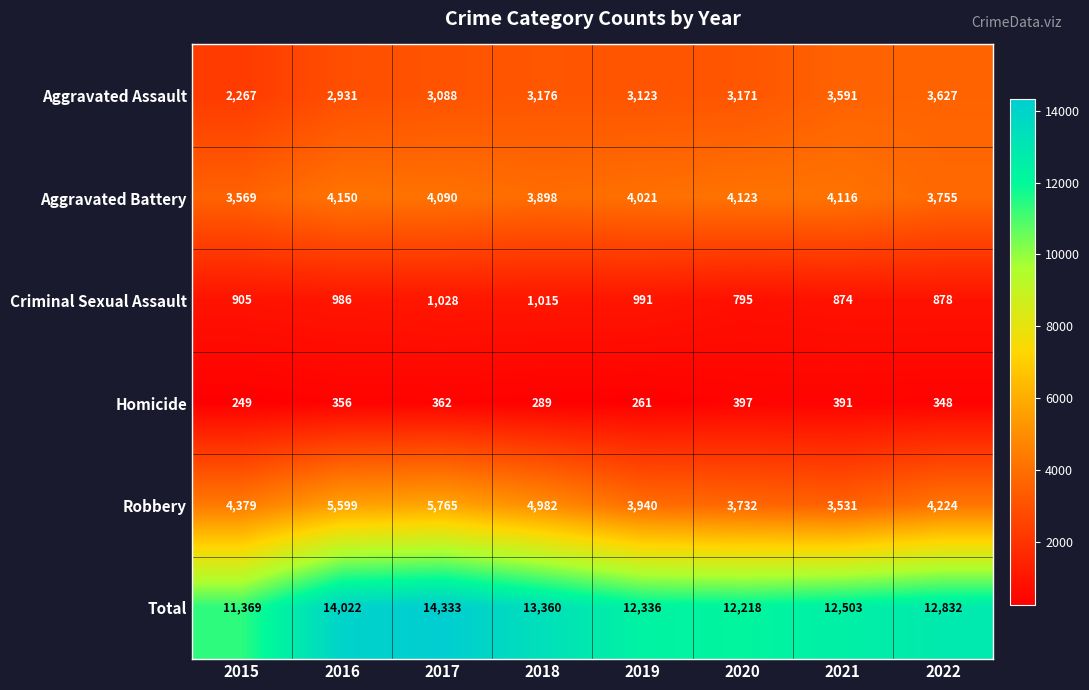

Which category has the highest value in the Aggravated Assault series?

2022